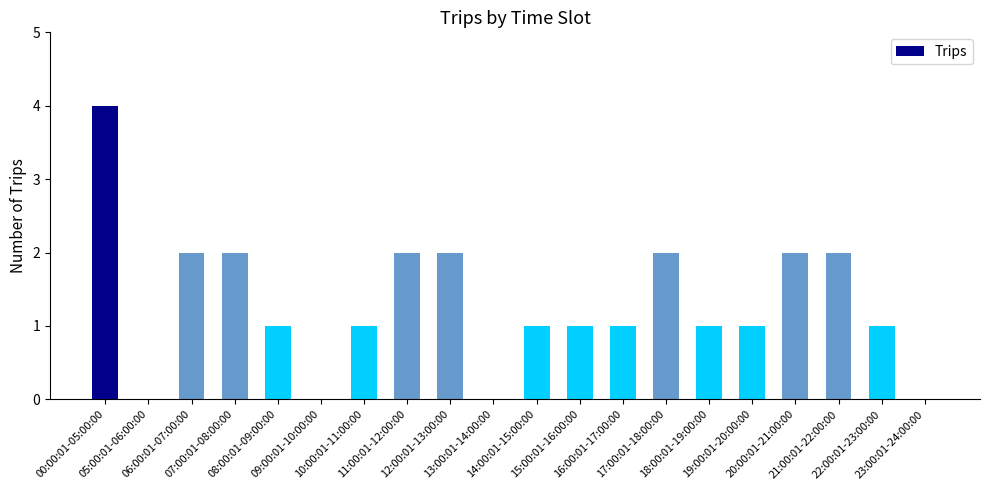

Reading left to right, transcribe all the data shown in this chart.

00:00:01-05:00:00=4	05:00:01-06:00:00=0	06:00:01-07:00:00=2	07:00:01-08:00:00=2	08:00:01-09:00:00=1	09:00:01-10:00:00=0	10:00:01-11:00:00=1	11:00:01-12:00:00=2	12:00:01-13:00:00=2	13:00:01-14:00:00=0	14:00:01-15:00:00=1	15:00:01-16:00:00=1	16:00:01-17:00:00=1	17:00:01-18:00:00=2	18:00:01-19:00:00=1	19:00:01-20:00:00=1	20:00:01-21:00:00=2	21:00:01-22:00:00=2	22:00:01-23:00:00=1	23:00:01-24:00:00=0